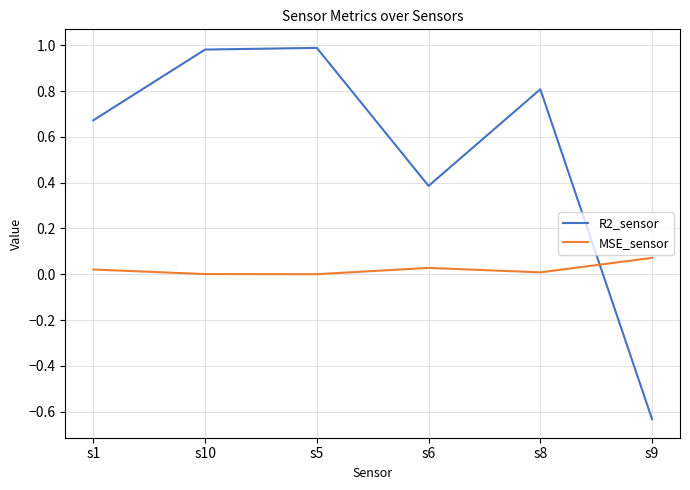

Which series has the widest spread of values?

R2_sensor